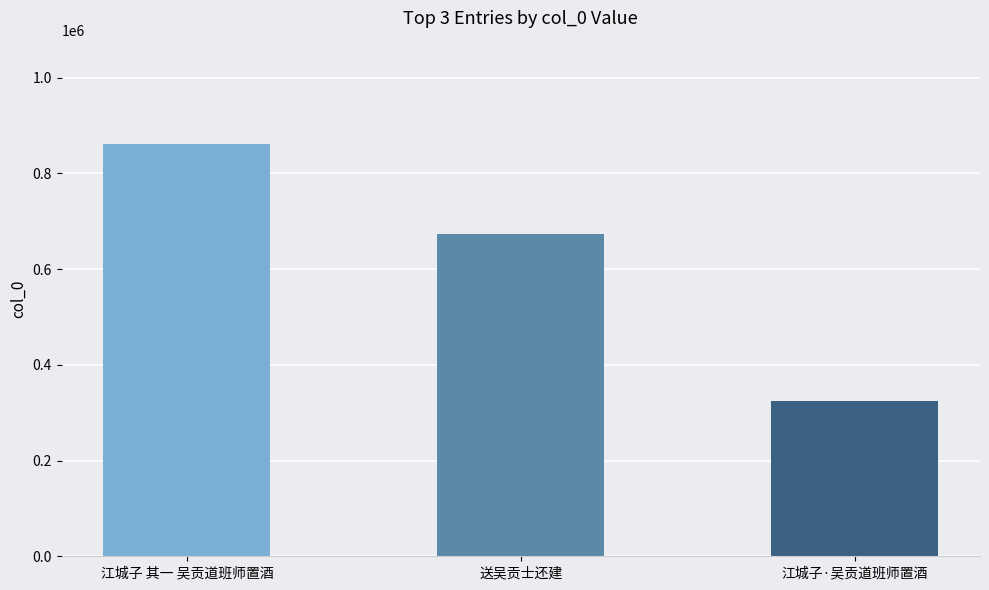

Which label corresponds to the largest value in the chart?

江城子 其一 吴贡道班师置酒